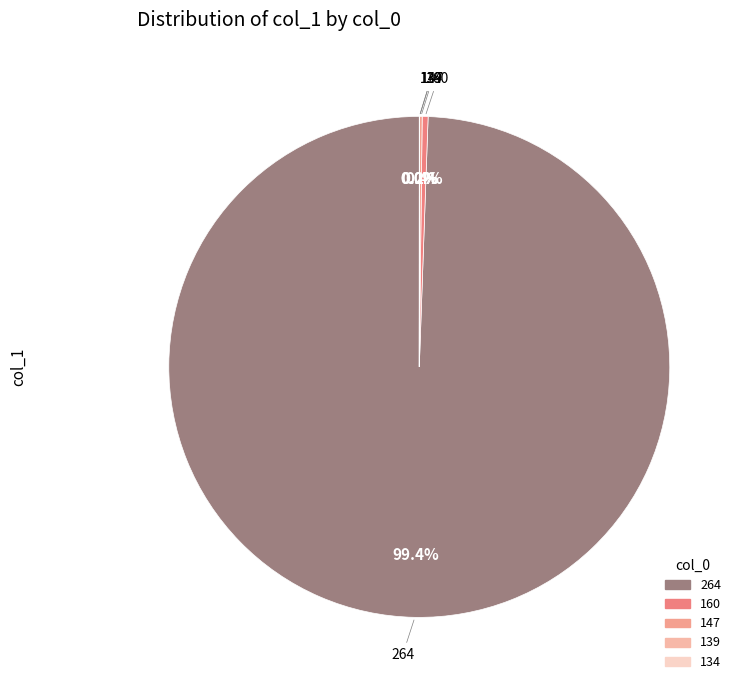

Does 264 represent more than half of the total?

Yes